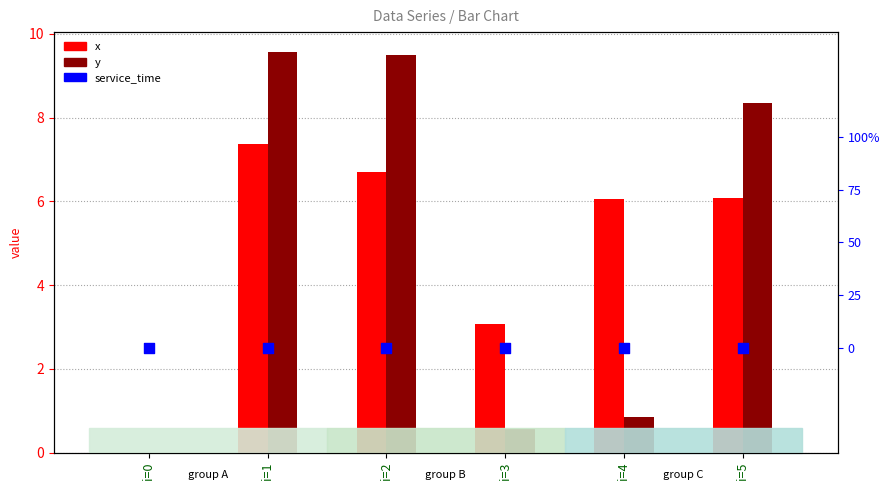

What is the total value across all series at i=2?

16.2